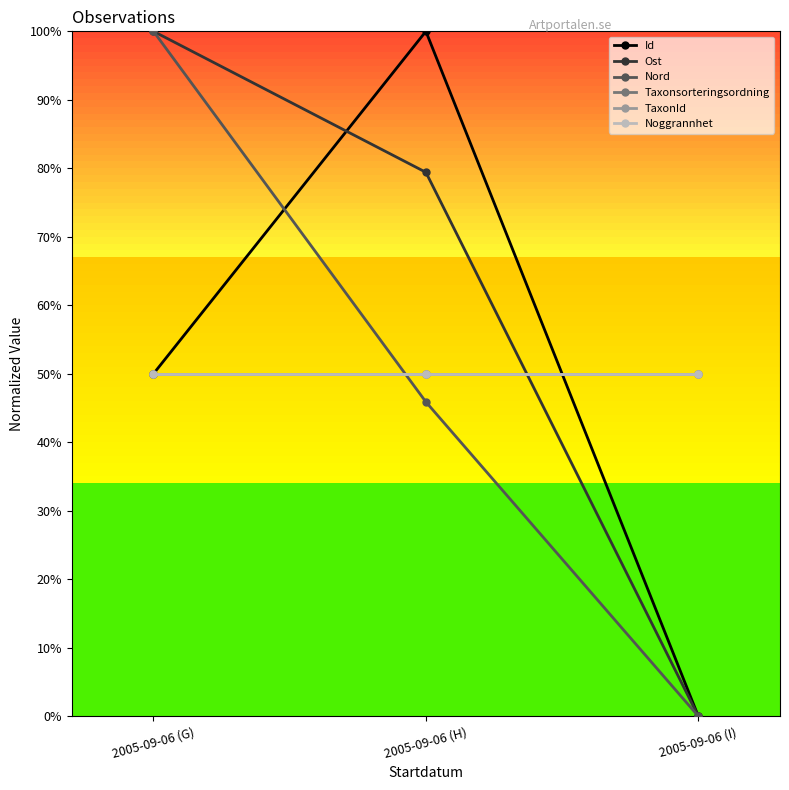

Rank the series at 2005-09-06 (H) from lowest to highest value.

Nord, Taxonsorteringsordning, TaxonId, Noggrannhet, Ost, Id